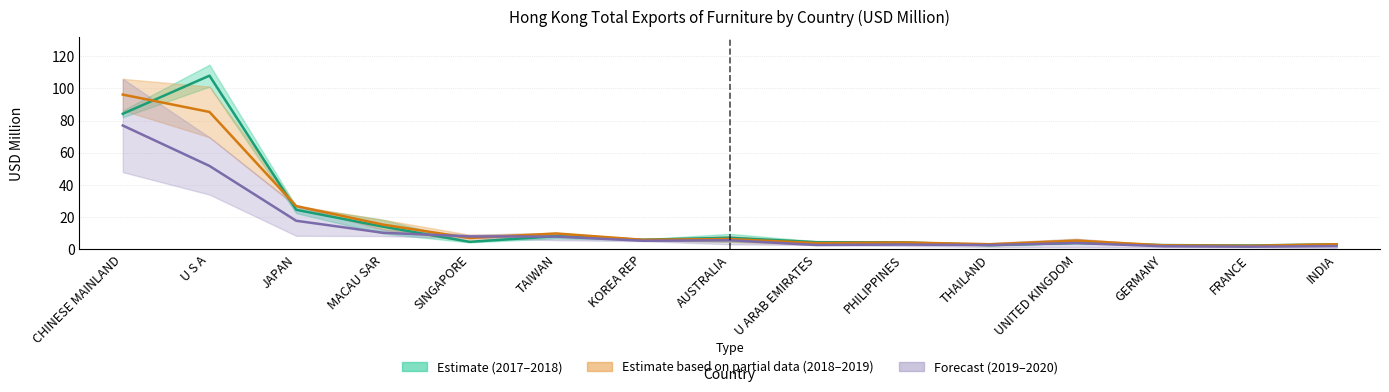

What is the total value across all series at AUSTRALIA?

19.4